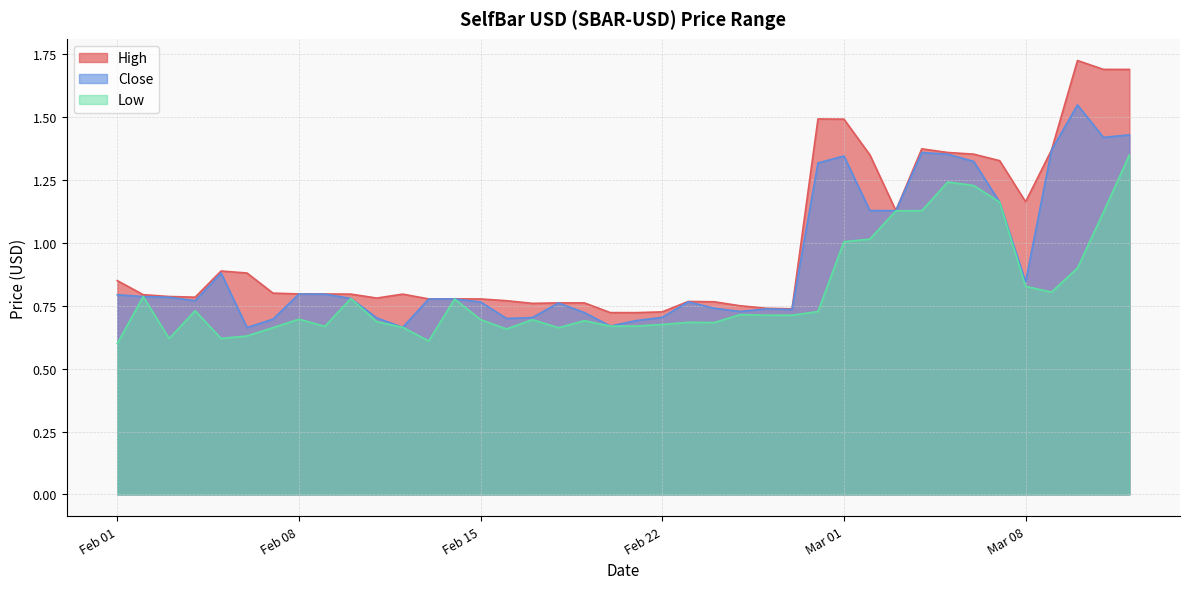

The High series shows 1.0 at Feb 08. True or false?

False